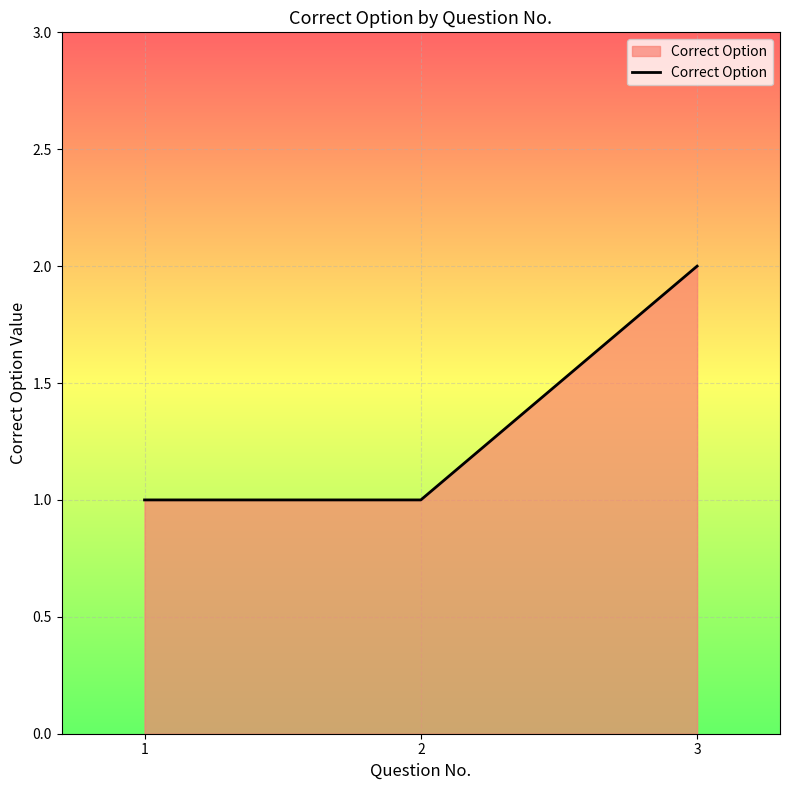

True or false: the data shows 1 at 3.

False